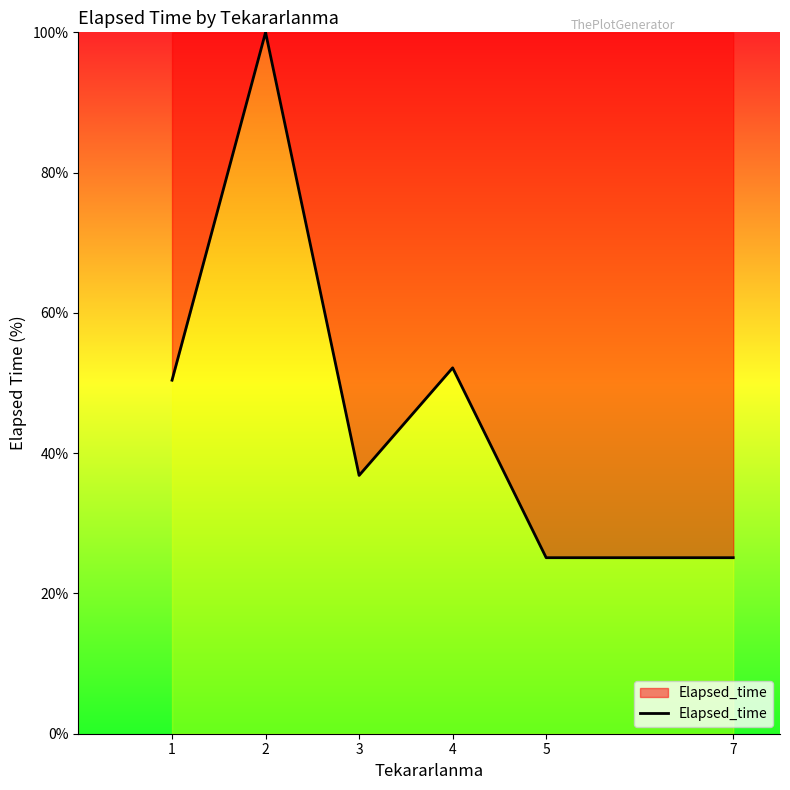

What is the ratio of the value at 1 to the value at 3?

1.4